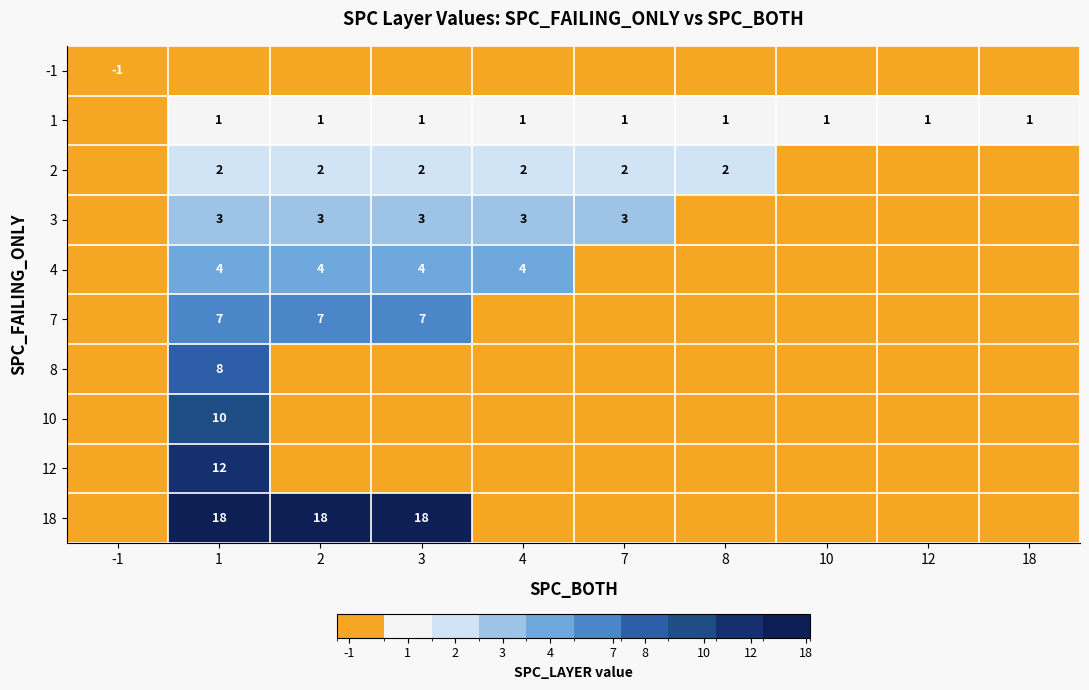

The 1 series shows 1 at 2. True or false?

True